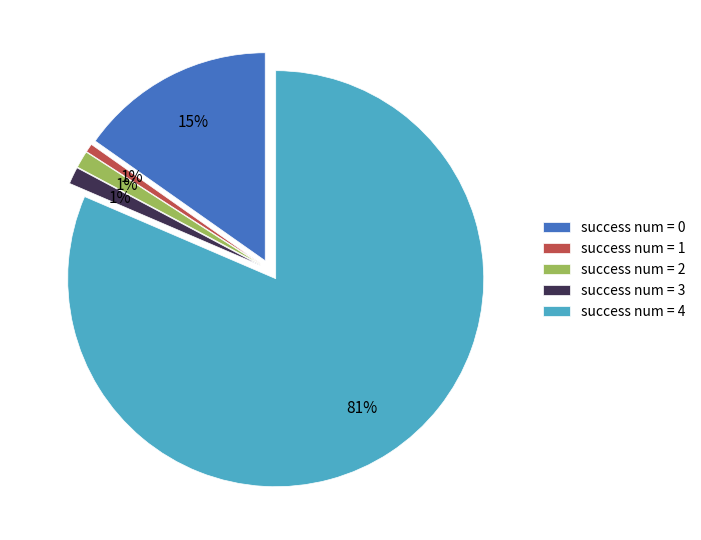

True or false: success num = 3 accounts for 7% of the total.

False